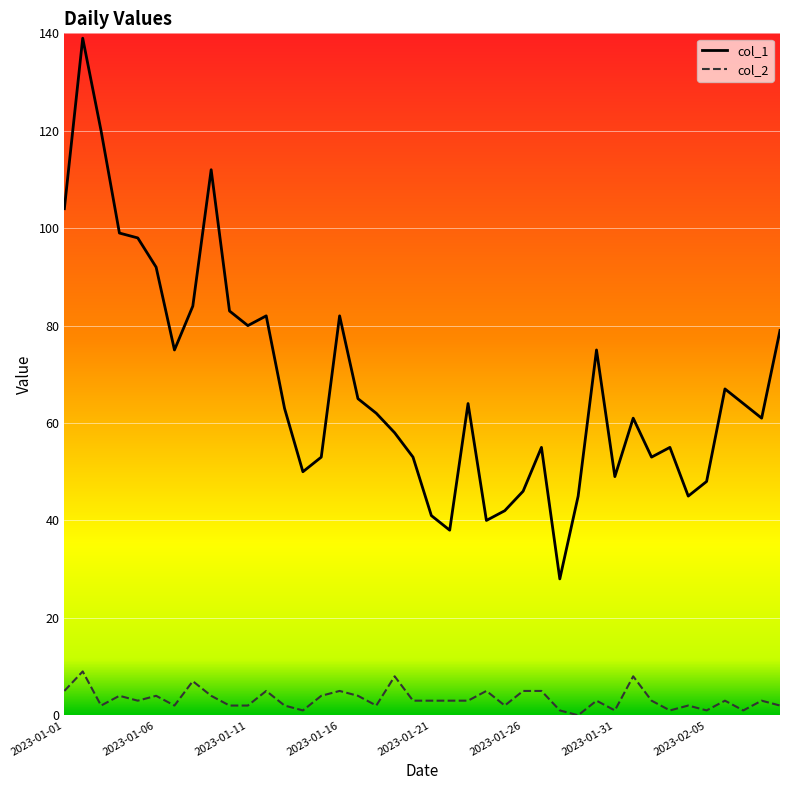

Which series has the largest total across all categories?

col_1